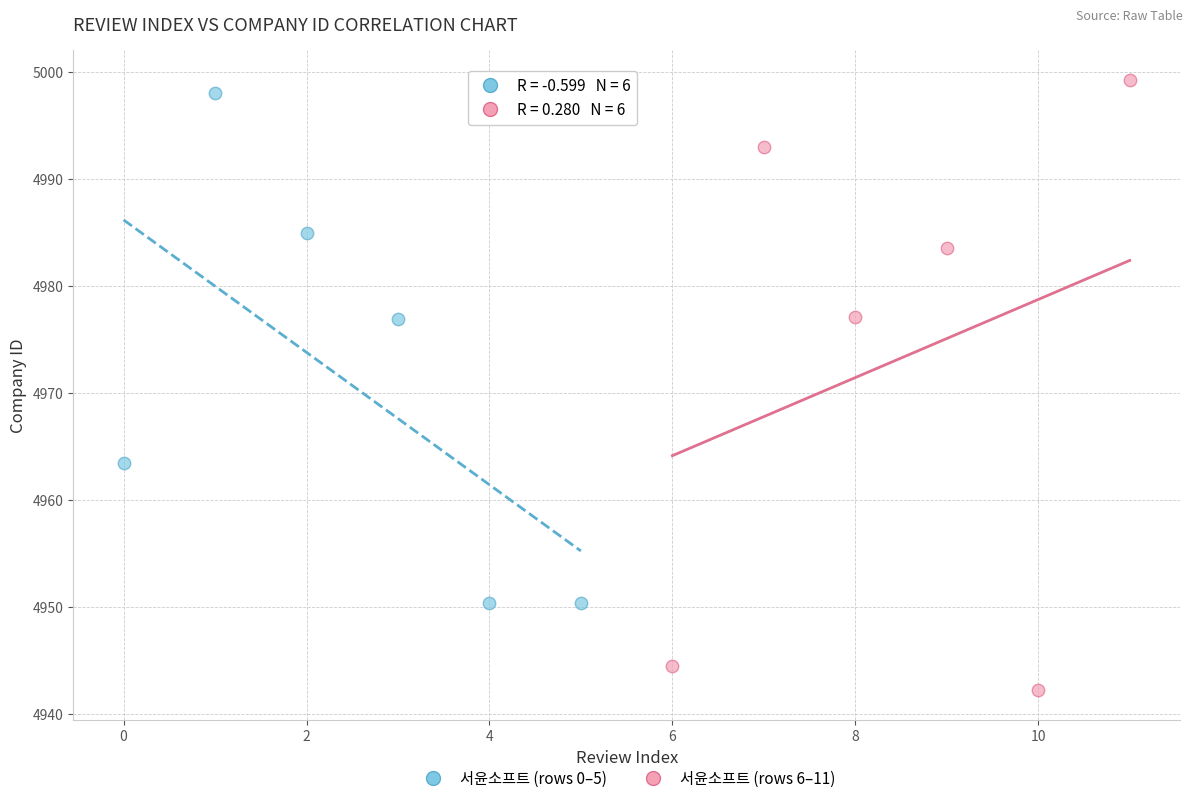

Which series has the largest Y range (max minus min)?

서윤소프트 (rows 6–11)